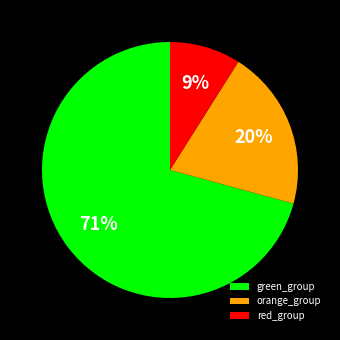

Count the number of slices in the pie.

3